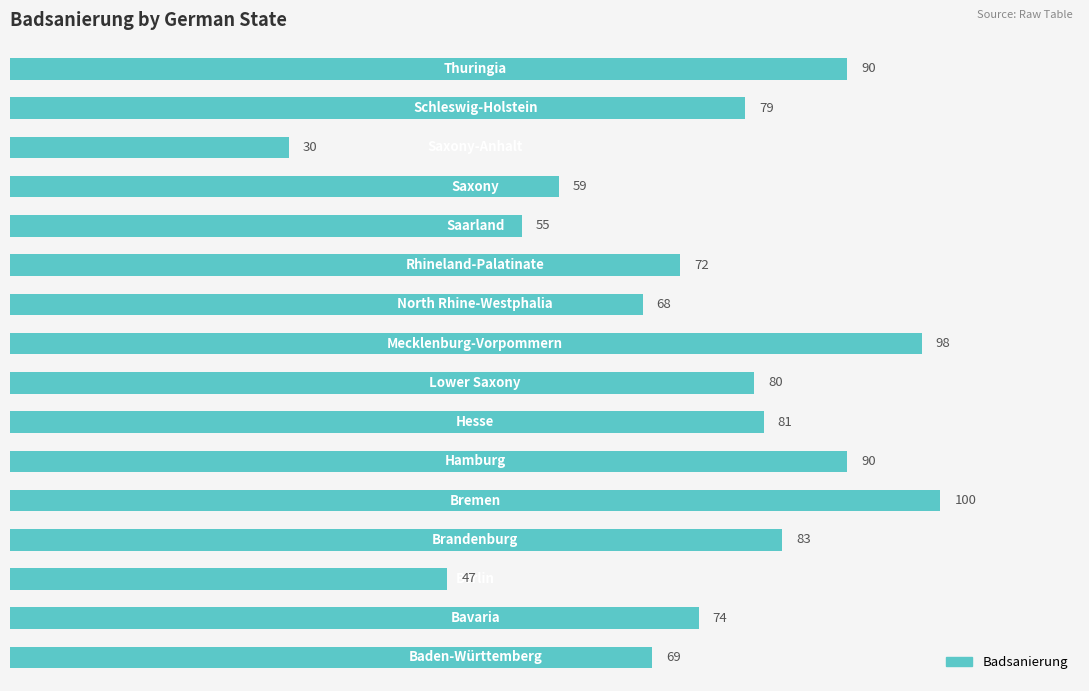

Reading bottom to top, extract all data points from this chart.

69	74	47	83	100	90	81	80	98	68	72	55	59	30	79	90